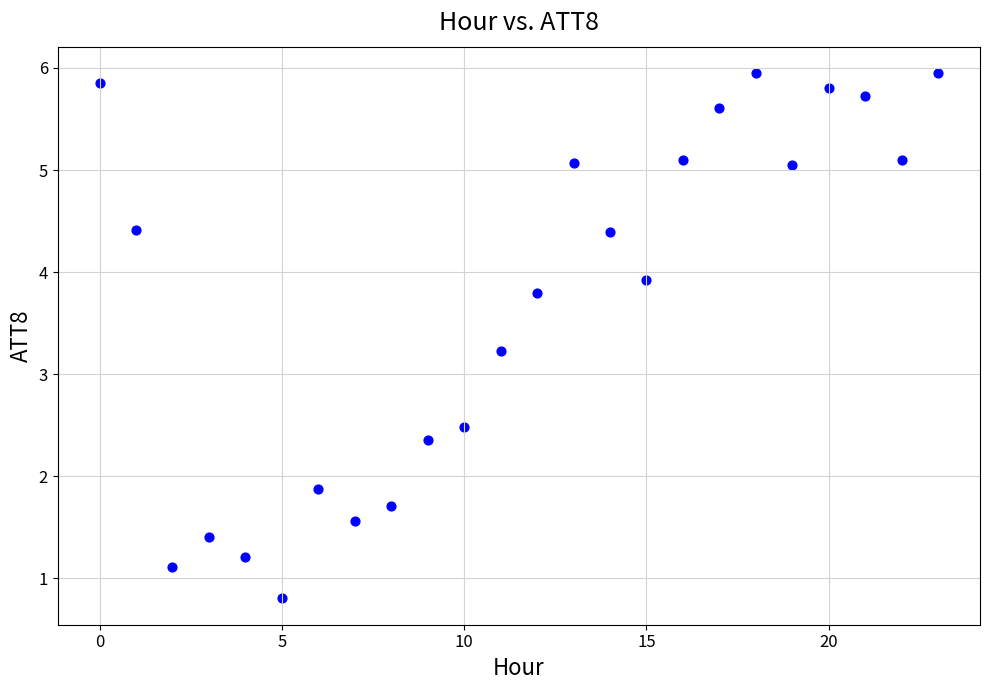

What Y value in the scatter plot is closest to 3?

3.2